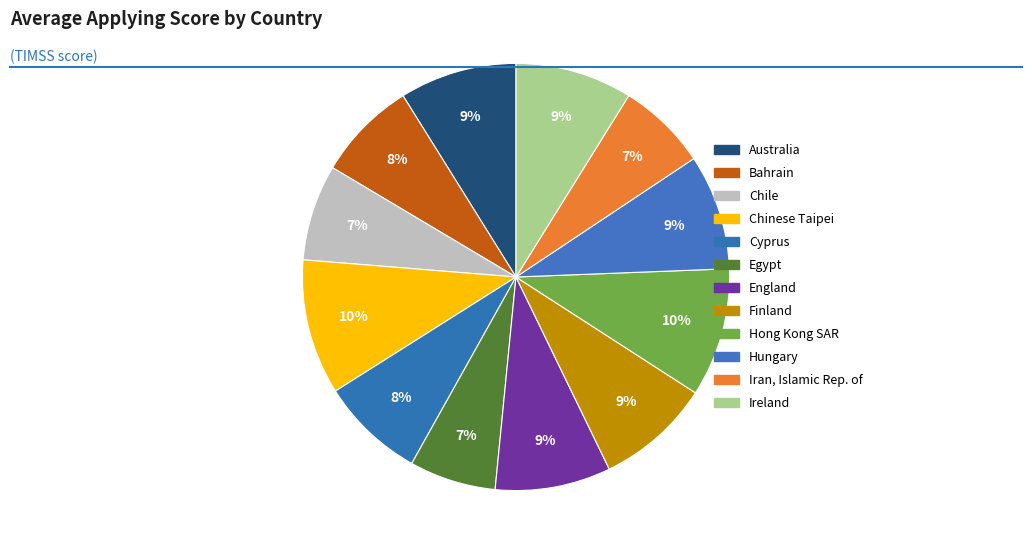

To the nearest percent, what portion does Hungary represent?

9%